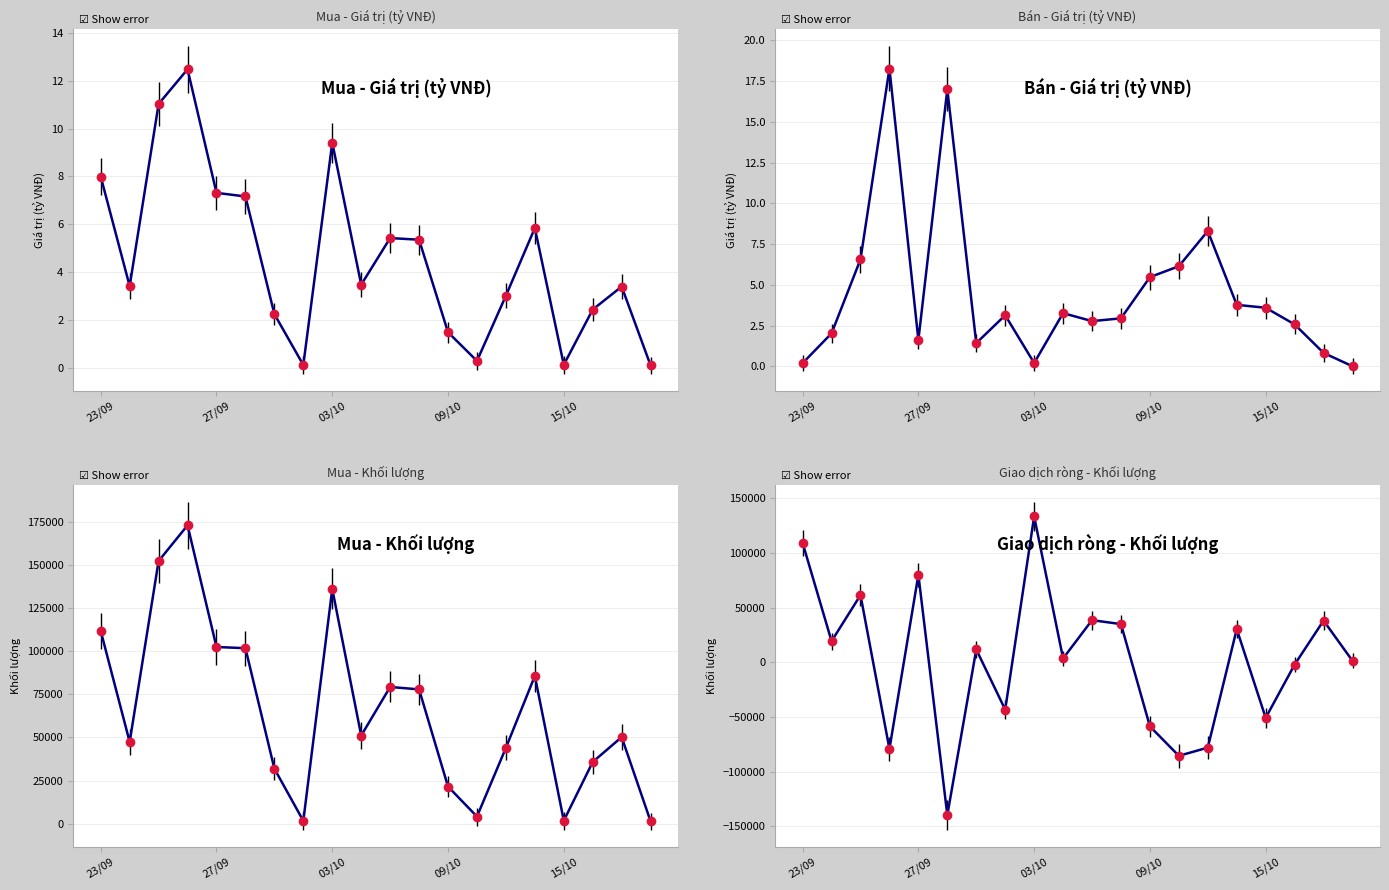

Which label corresponds to the largest value in the chart?

03/10